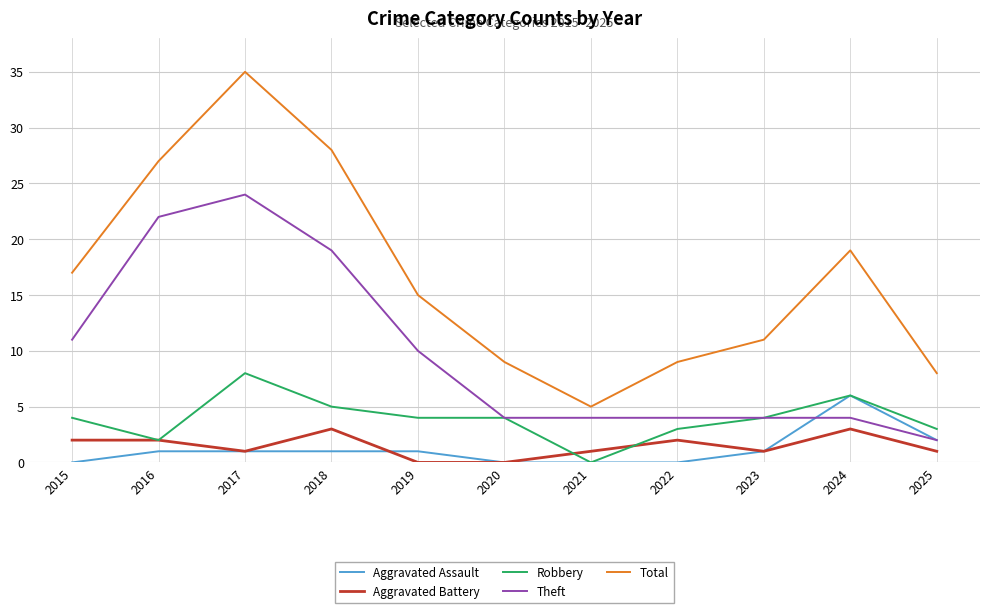

What is the difference between the second highest and minimum values in the Robbery series?

6